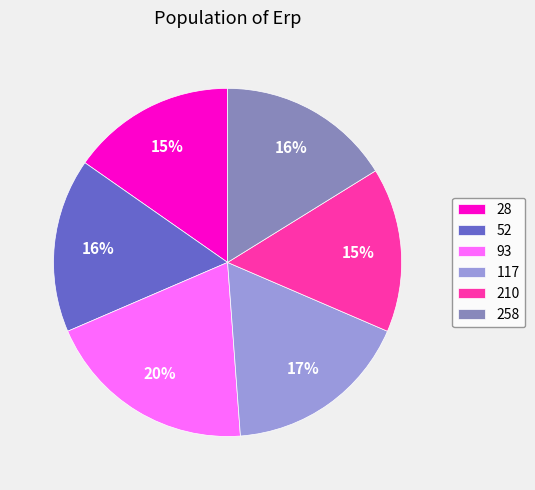

How many segments does this pie chart have?

6